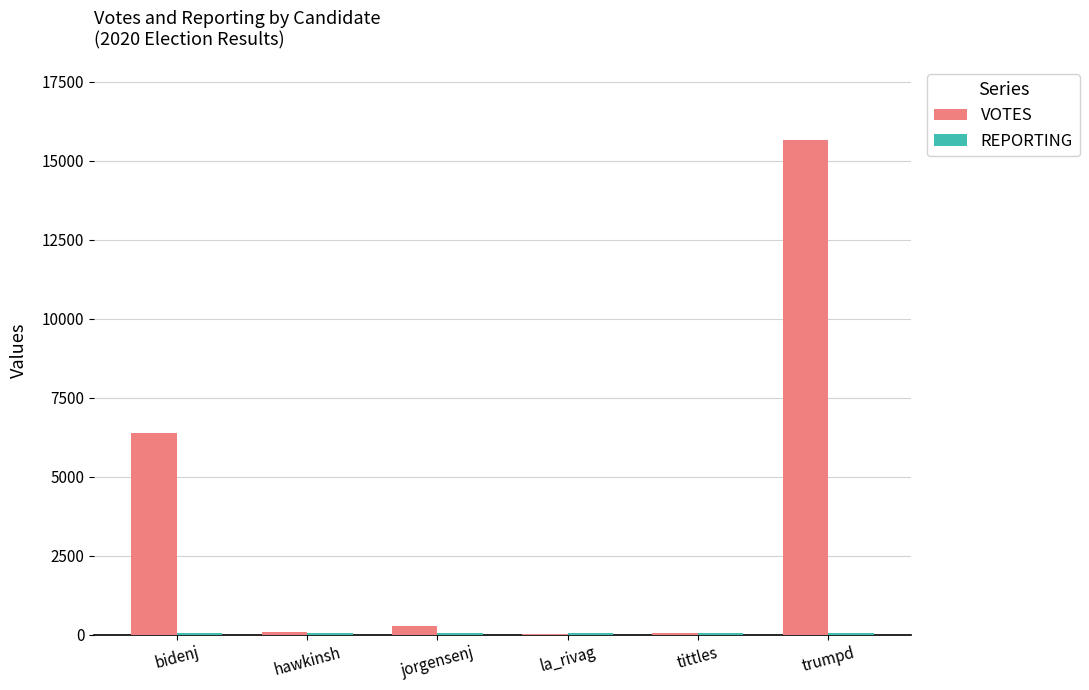

At which category does the chart reach its peak across all series?

trumpd